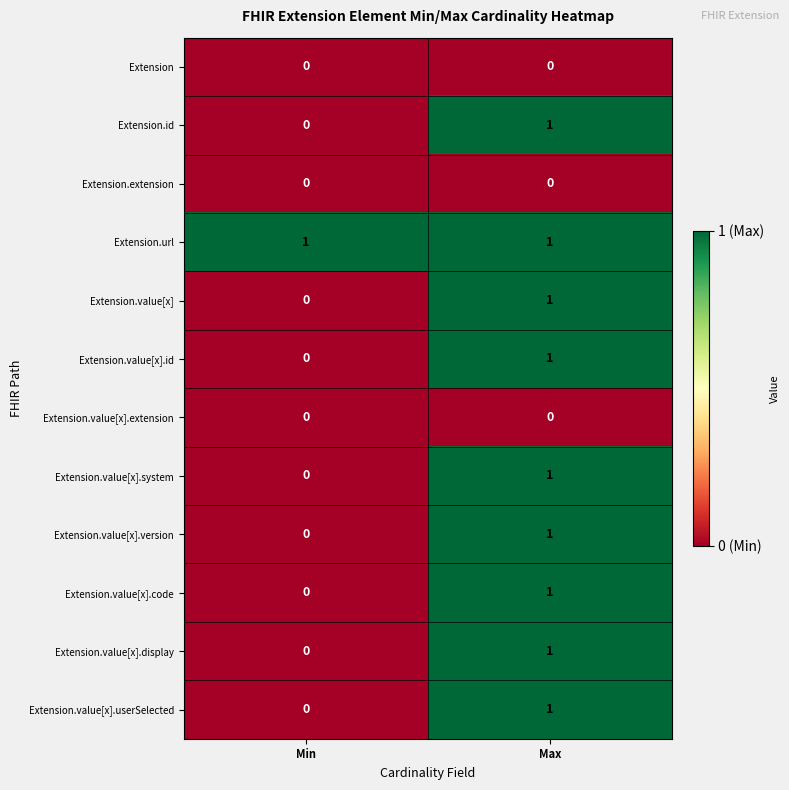

Reading left to right, what are all the values shown in this chart?

Extension: Min=0	Max=0
Extension.id: Min=0	Max=1
Extension.extension: Min=0	Max=0
Extension.url: Min=1	Max=1
Extension.value[x]: Min=0	Max=1
Extension.value[x].id: Min=0	Max=1
Extension.value[x].extension: Min=0	Max=0
Extension.value[x].system: Min=0	Max=1
Extension.value[x].version: Min=0	Max=1
Extension.value[x].code: Min=0	Max=1
Extension.value[x].display: Min=0	Max=1
Extension.value[x].userSelected: Min=0	Max=1